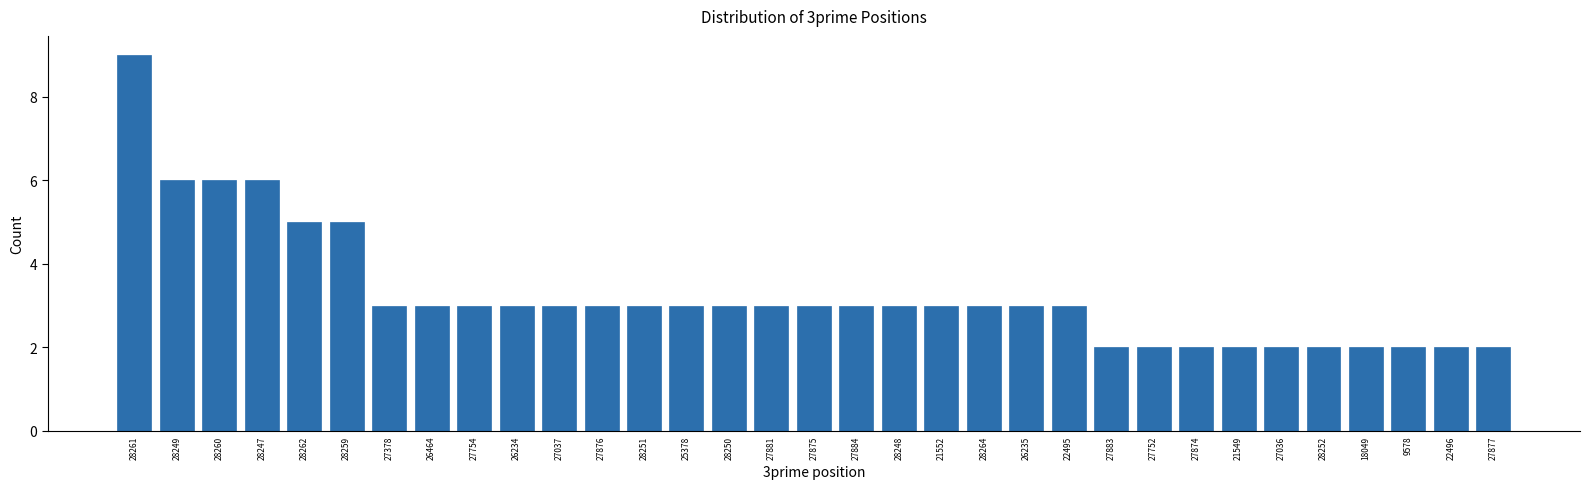

Which category has the highest value across all series?

28261